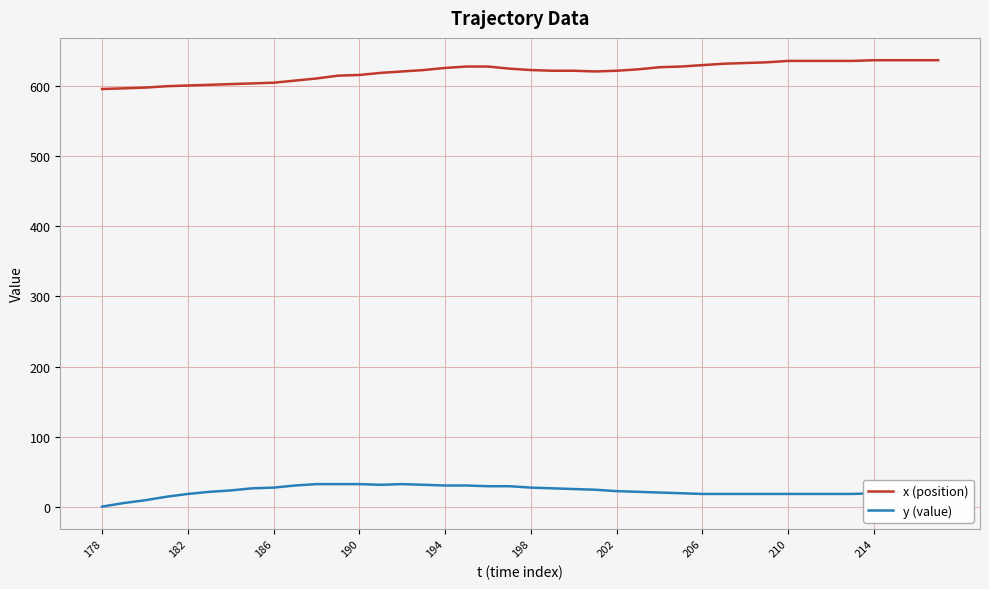

Rank the series by their average value, from lowest to highest.

y (value), x (position)